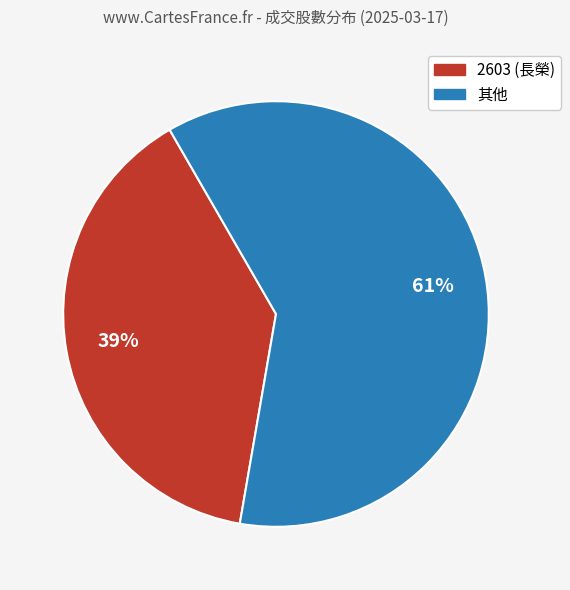

Does any single category account for the majority?

Yes